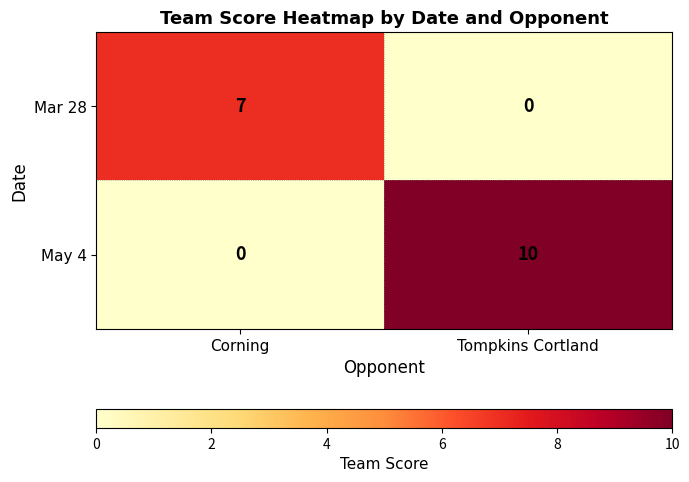

At which category does the chart reach its peak across all series?

Tompkins Cortland